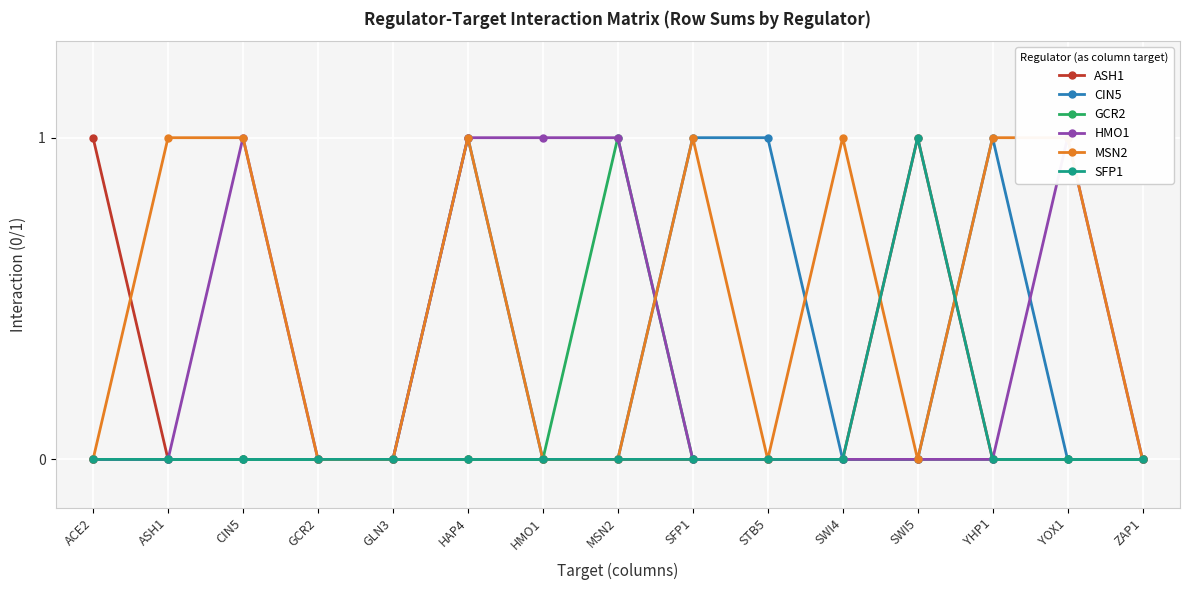

The CIN5 series shows 0 at HAP4. True or false?

False